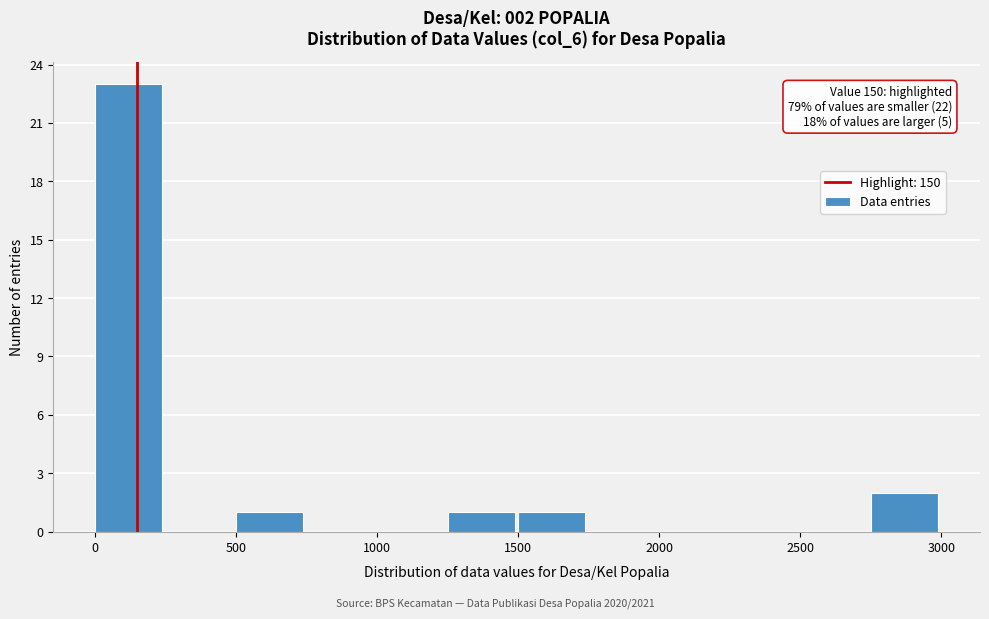

Which range on the x-axis has the tallest bar?

0 to 250